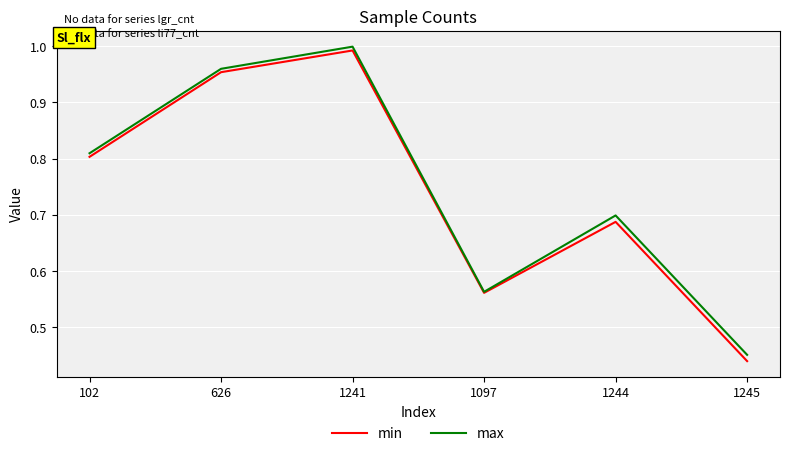

List the labels in order of min value, smallest first.

1245, 1097, 1244, 102, 626, 1241